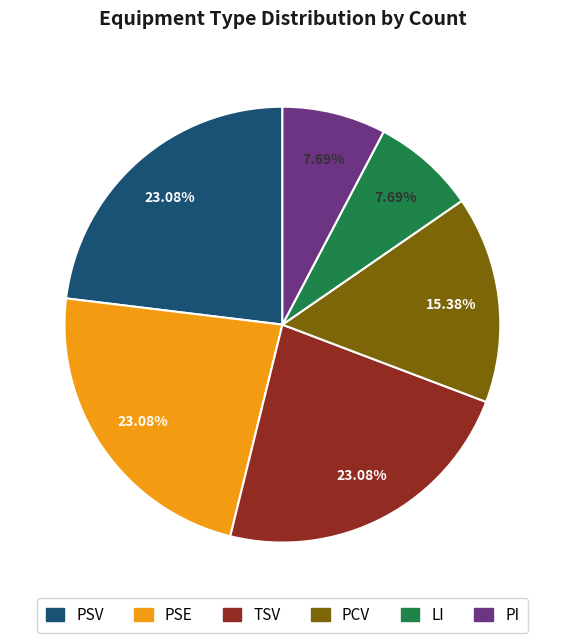

Is there a majority slice in this chart?

No